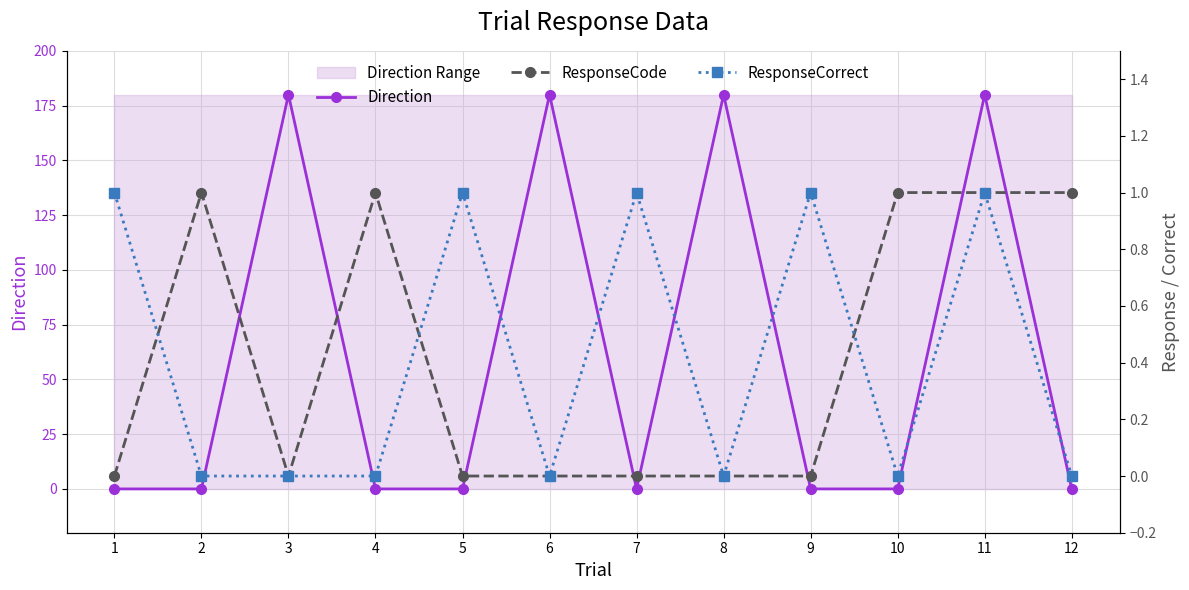

Is it true that Direction equals 112 at 10?

False